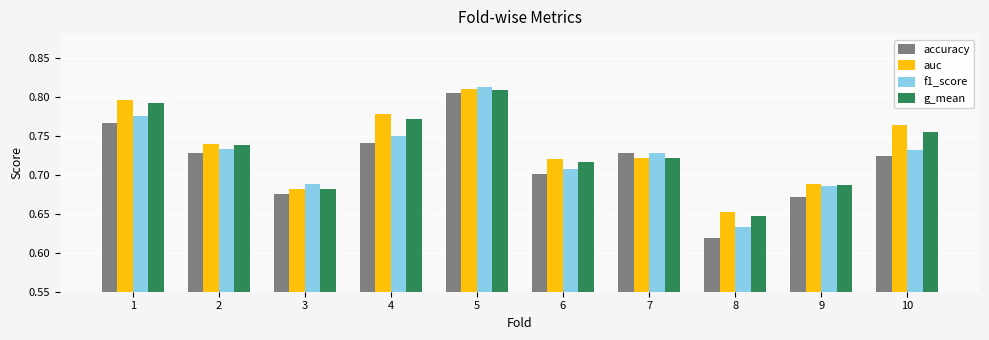

True or false: accuracy has a value of 0.3 at 7.

False